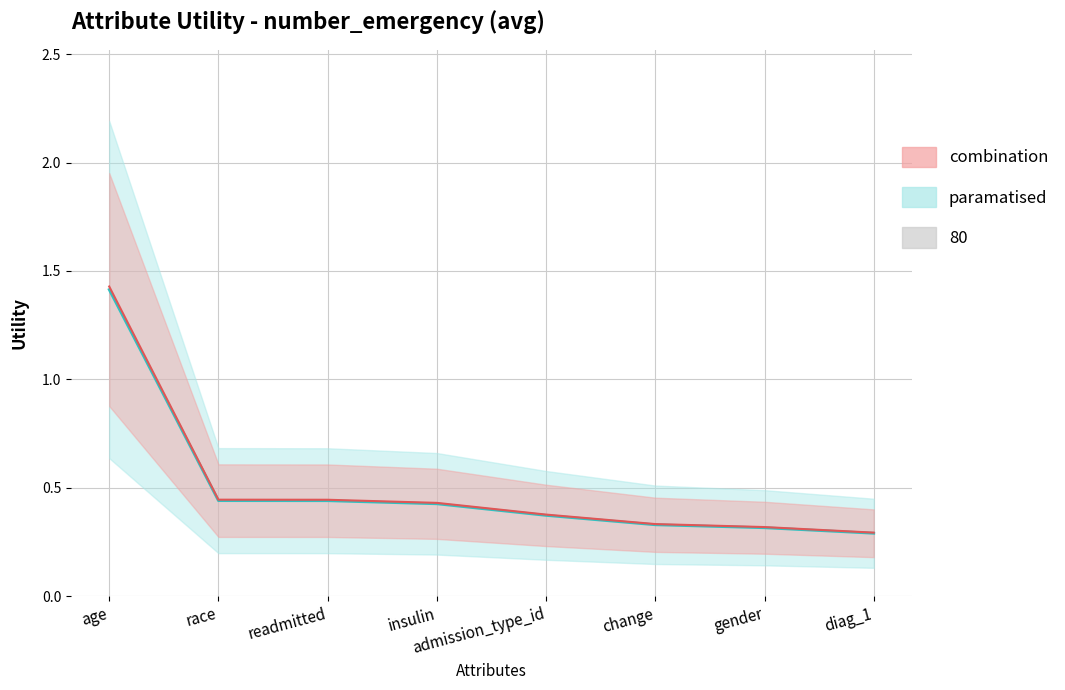

Which has a higher value, insulin or gender?

insulin